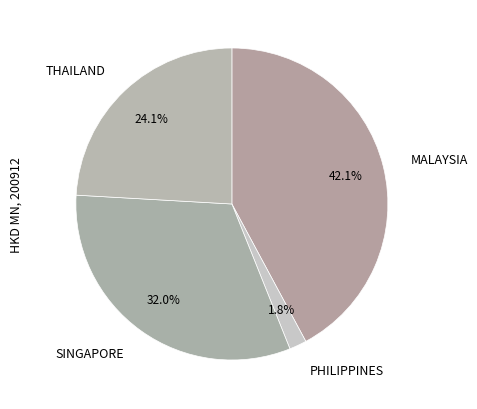

True or false: MALAYSIA accounts for 42% of the total.

True